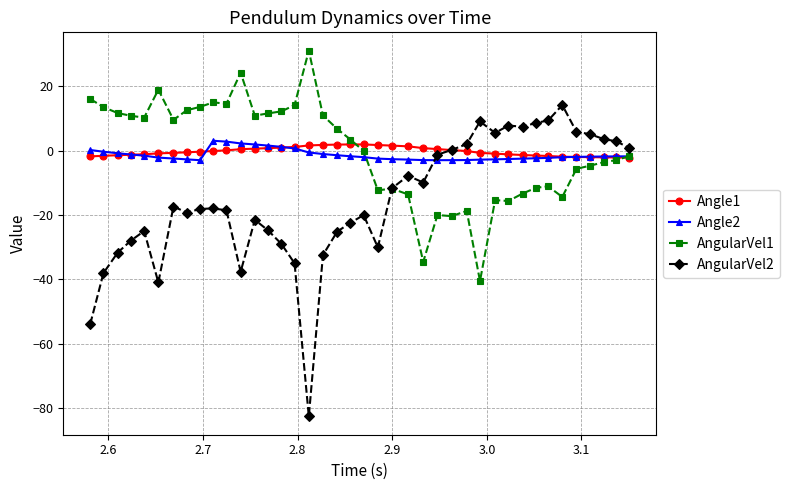

Which series has the widest spread of values?

AngularVel2